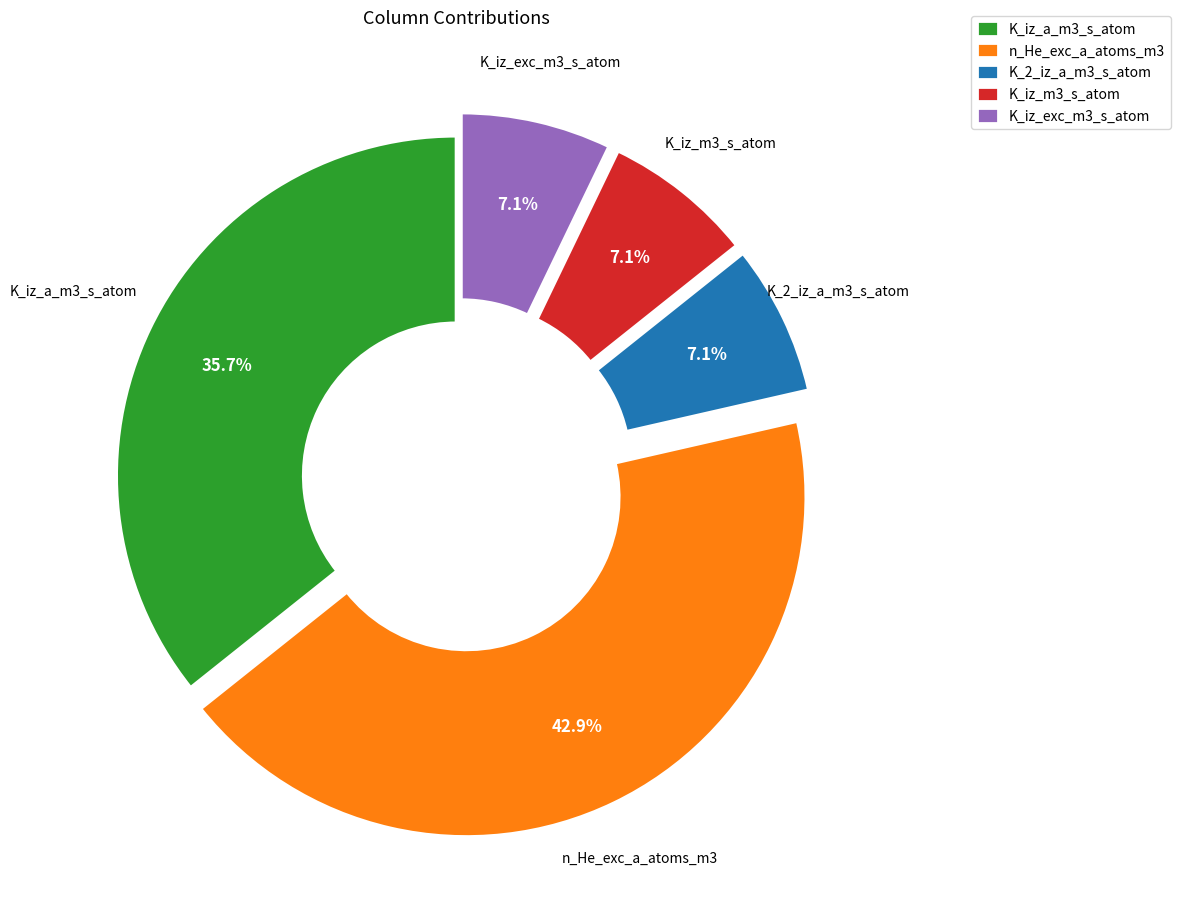

How many slices are in this pie chart?

5